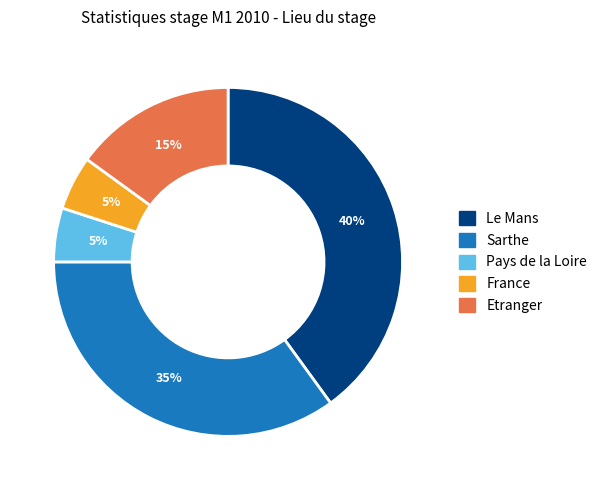

Approximately how many times larger is the value at Le Mans compared to France?

8.0